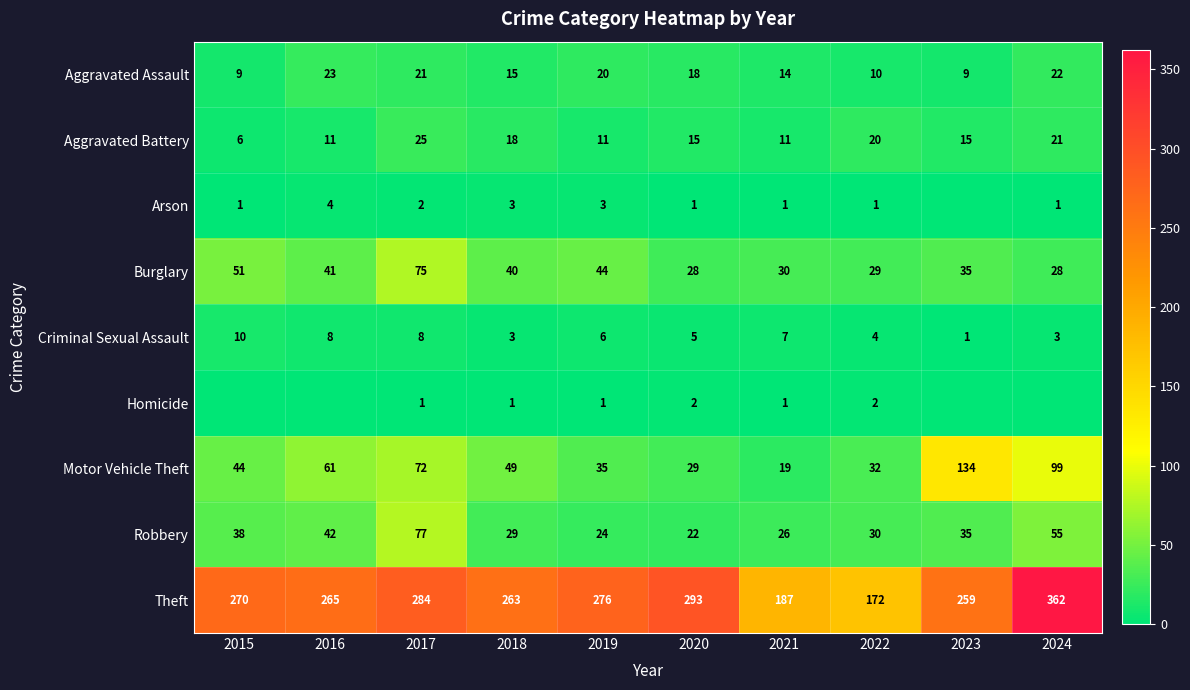

What is the sum of all Burglary values?

401